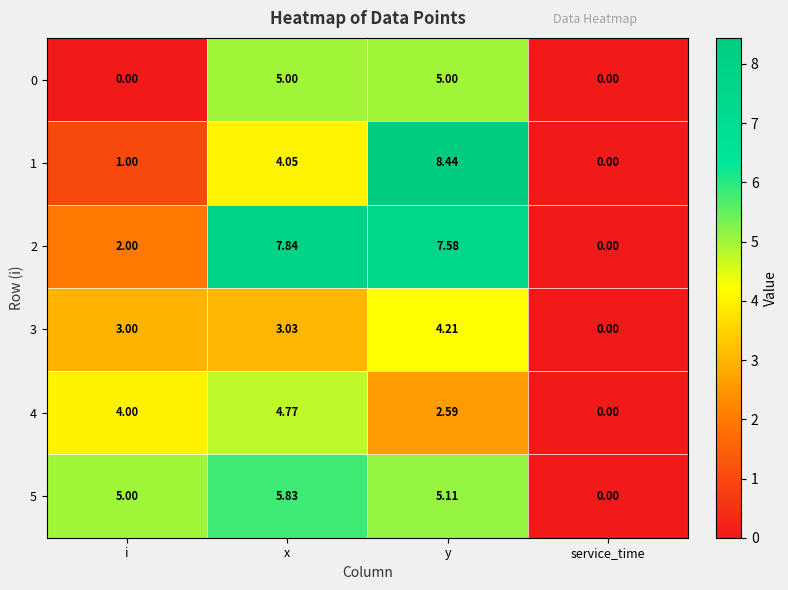

List the labels in order of 1 value, smallest first.

service_time, i, x, y